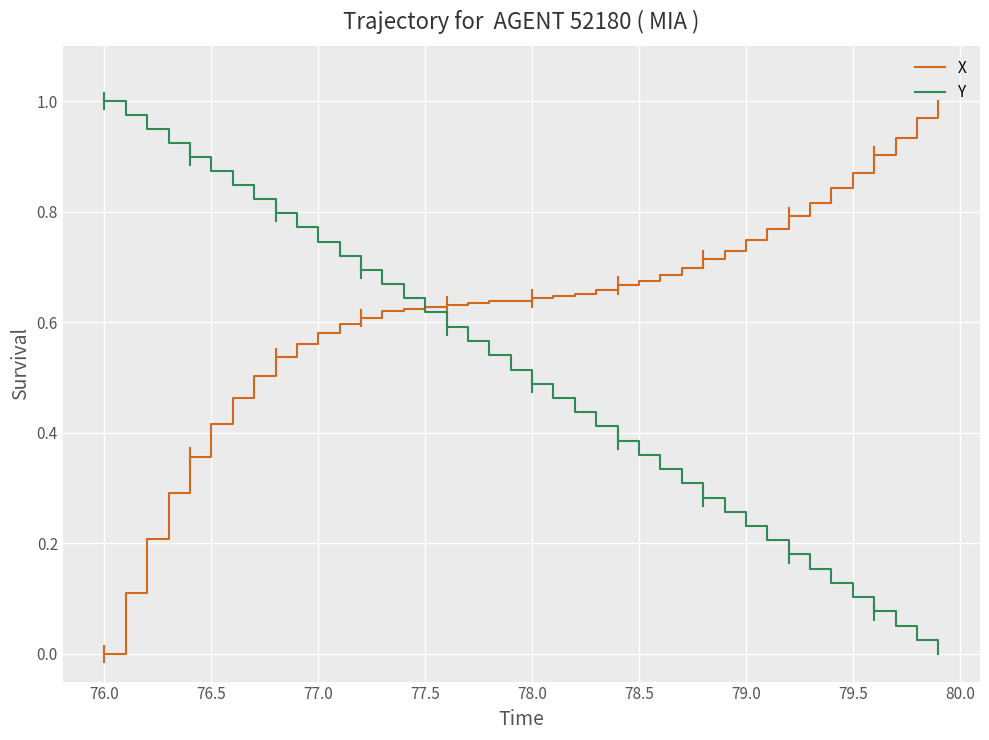

Which series has the largest total across all categories?

X